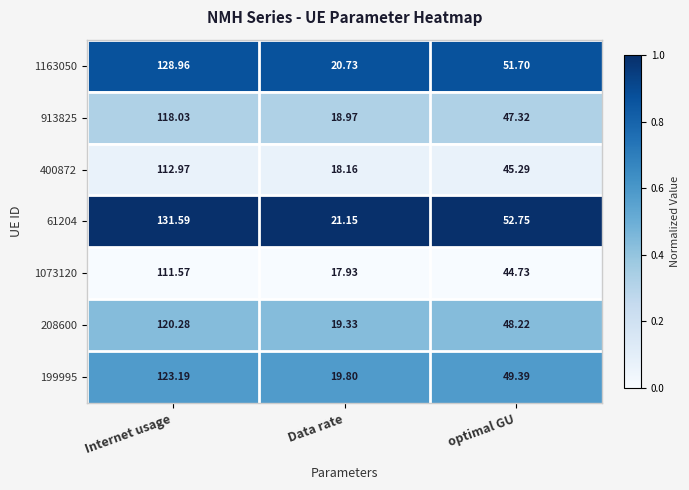

Rank the categories by 400872 value from highest to lowest.

Internet usage, optimal GU, Data rate